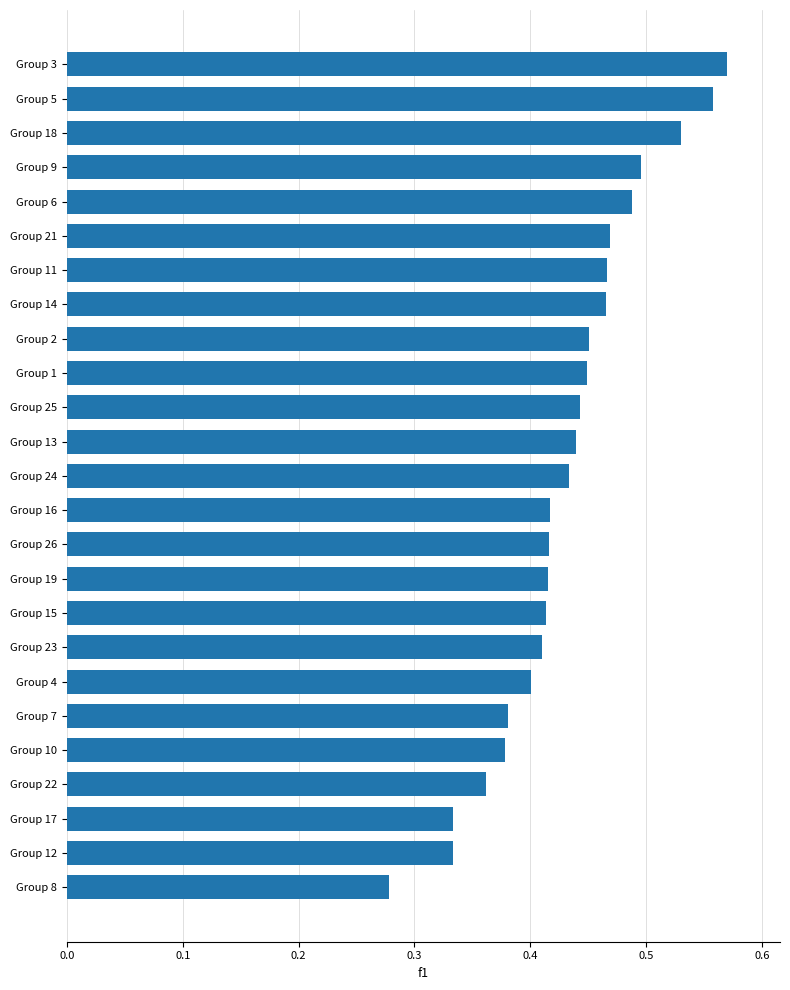

Where is the data nearest to the value 0?

Group 8